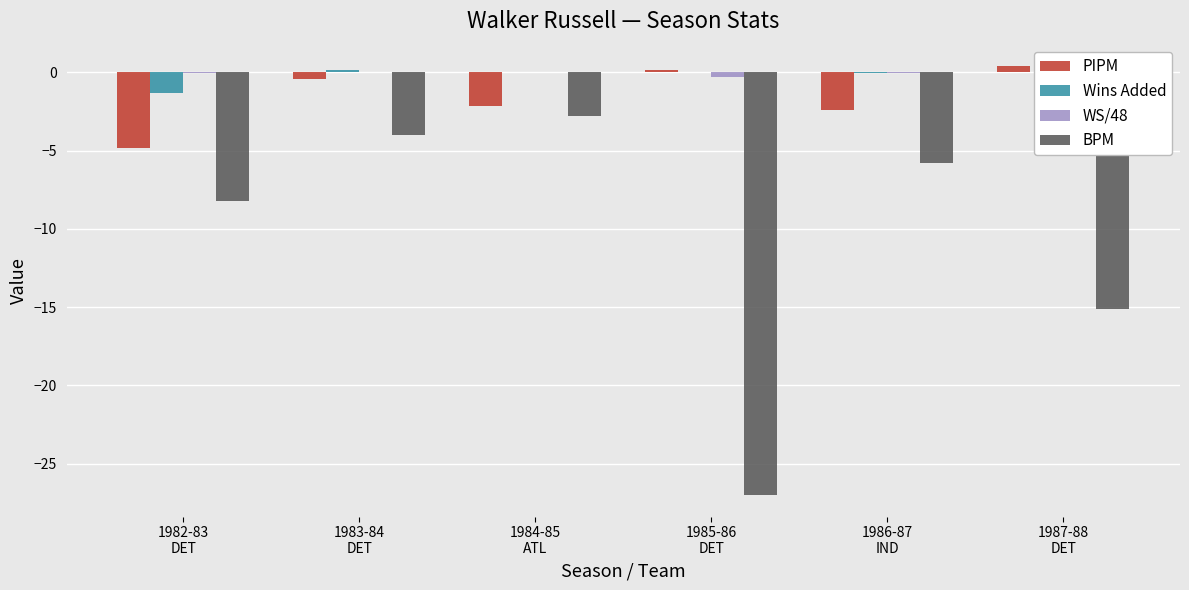

Which has a higher value, 1985-86
DET or 1984-85
ATL?

1985-86
DET